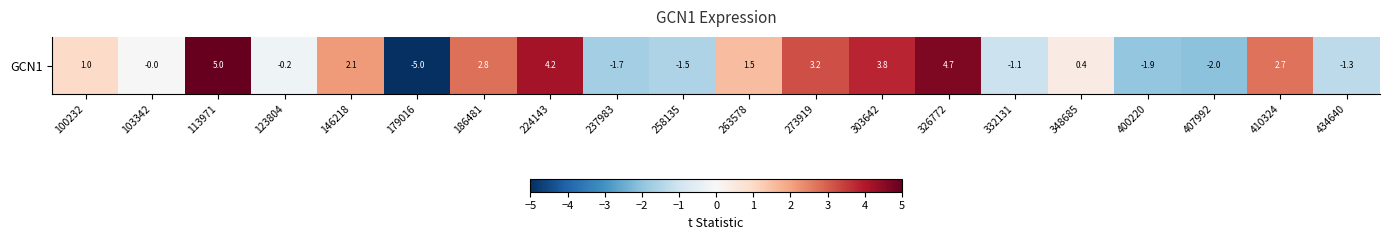

Reading left to right, list all the values displayed in this chart.

100232=1.0	103342=-0.0	113971=5.0	123804=-0.2	146218=2.1	179016=-5.0	186481=2.8	224143=4.2	237983=-1.7	258135=-1.5	263578=1.5	273919=3.2	303642=3.8	326772=4.7	332131=-1.1	348685=0.4	400220=-1.9	407992=-2.0	410324=2.7	434640=-1.3